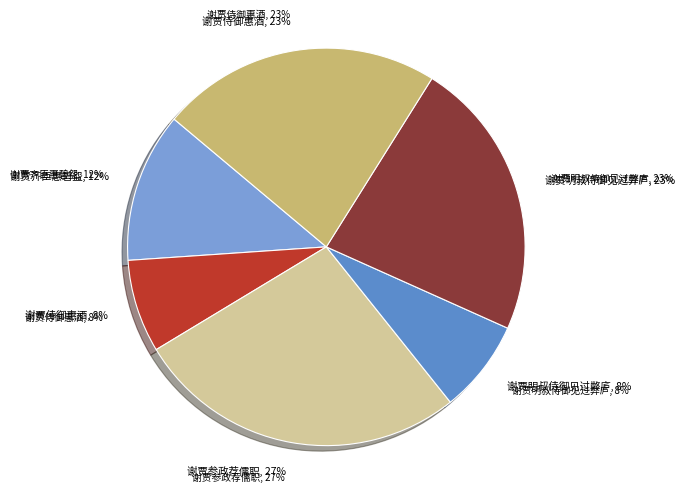

Does 谢贾明叔侍御见过弊庐 account for over 50% of the chart?

No